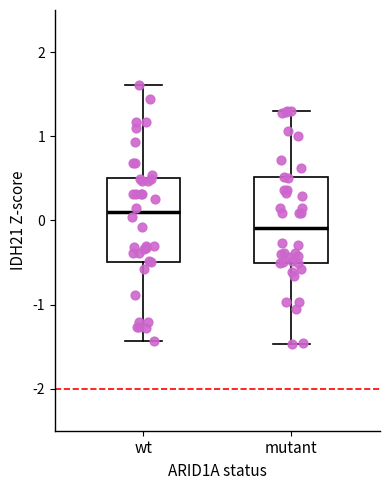

Which box's median line is the lowest?

mutant